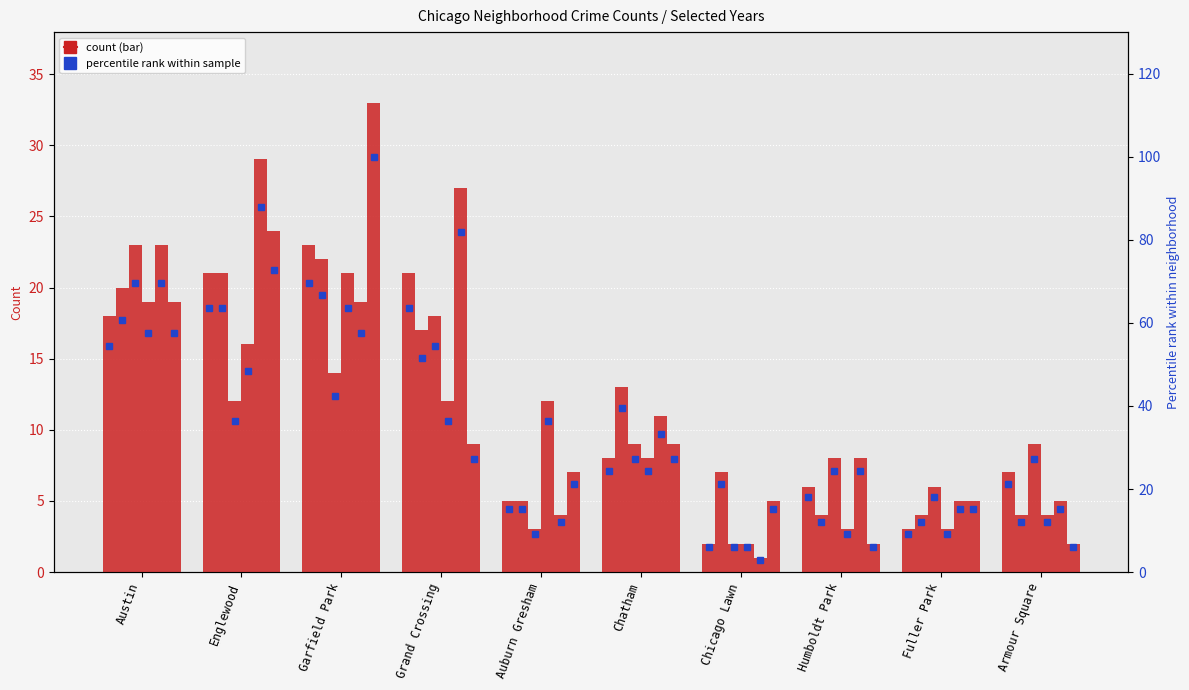

Which has a higher value, Garfield Park or Humboldt Park?

Garfield Park